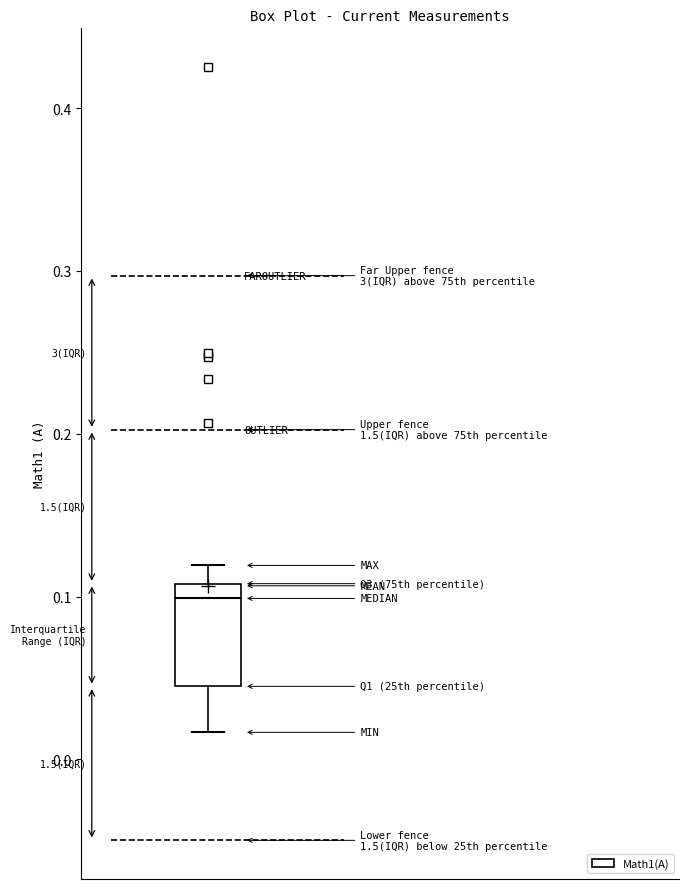

Transcribe this box plot: give where the median line is, the range the box spans, and where the two whiskers end, as read against the y-axis. The values are not printed on the chart, so give them approximately, as read against the axis.

median 0.10, box 0.04 to 0.11, whiskers 0.02 to 0.12